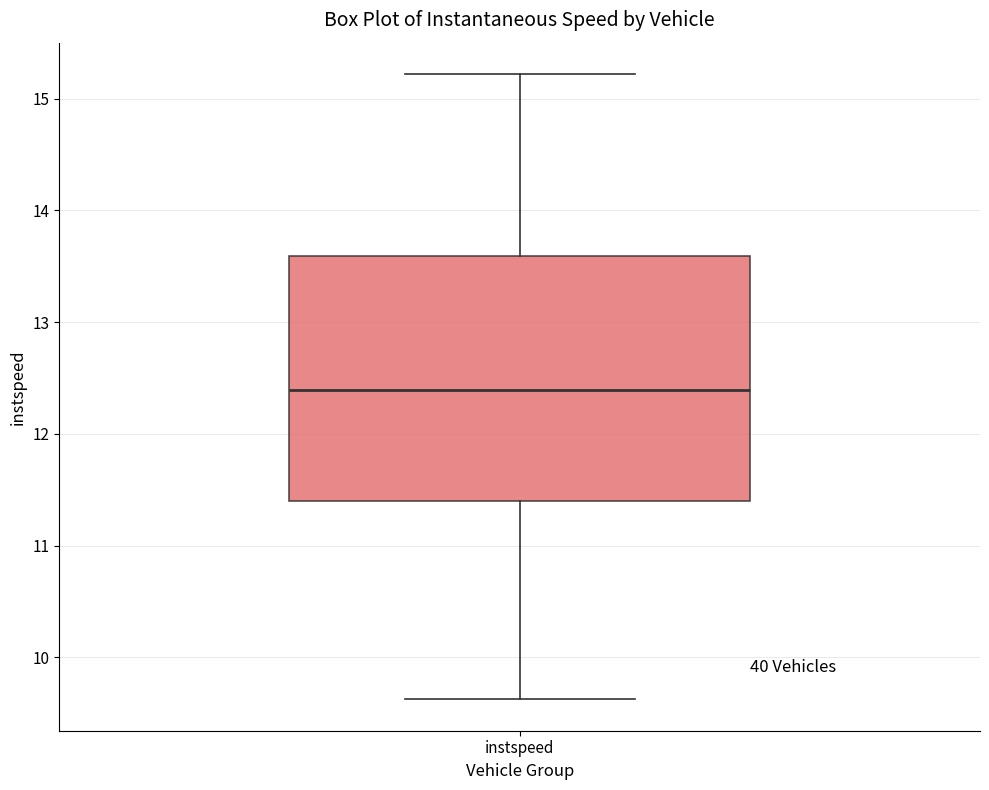

Where does the upper whisker of the box for instspeed end on the y-axis? The values are not printed on the chart, so give them approximately, as read against the axis.

15.2